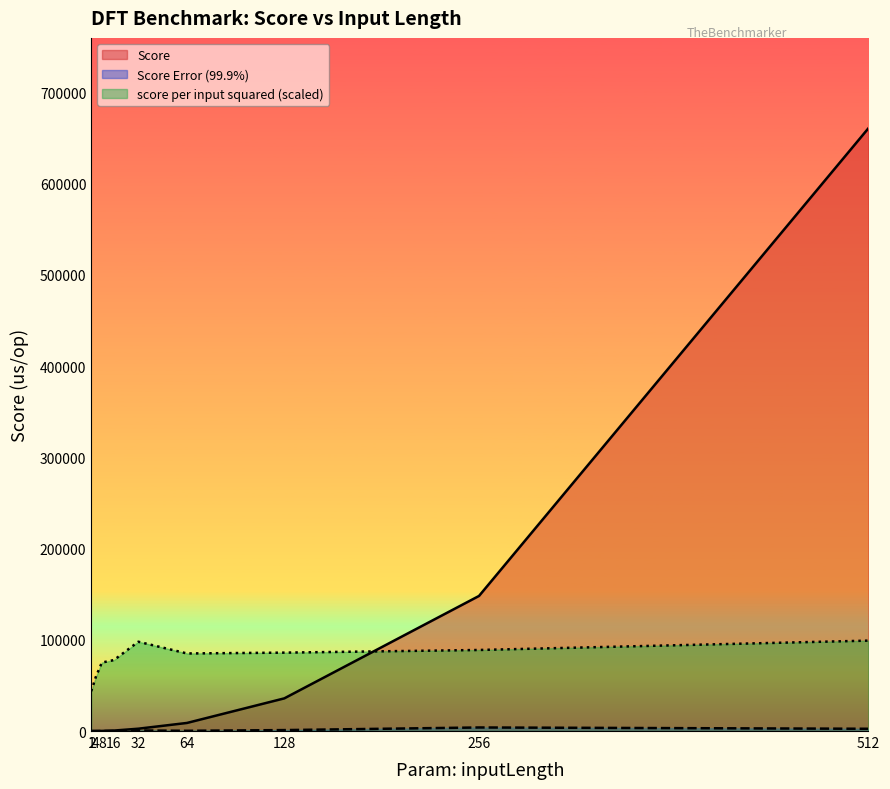

What is the value of the Score Error (99.9%) point at the 8th from the left?

1027.9